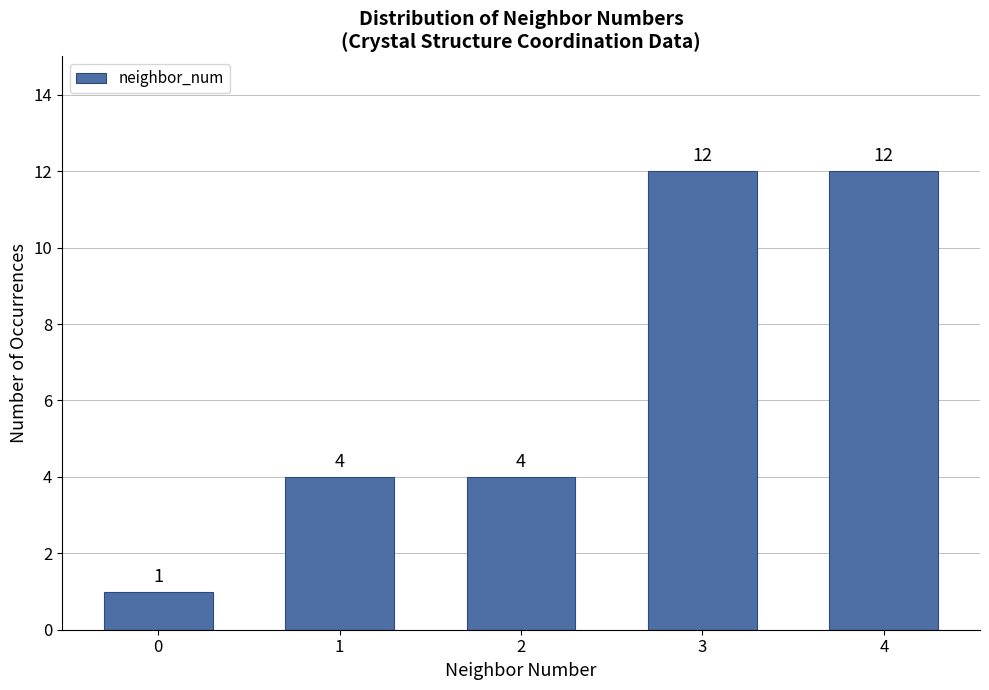

Reading left to right, list all the values displayed in this chart.

1	4	4	12	12